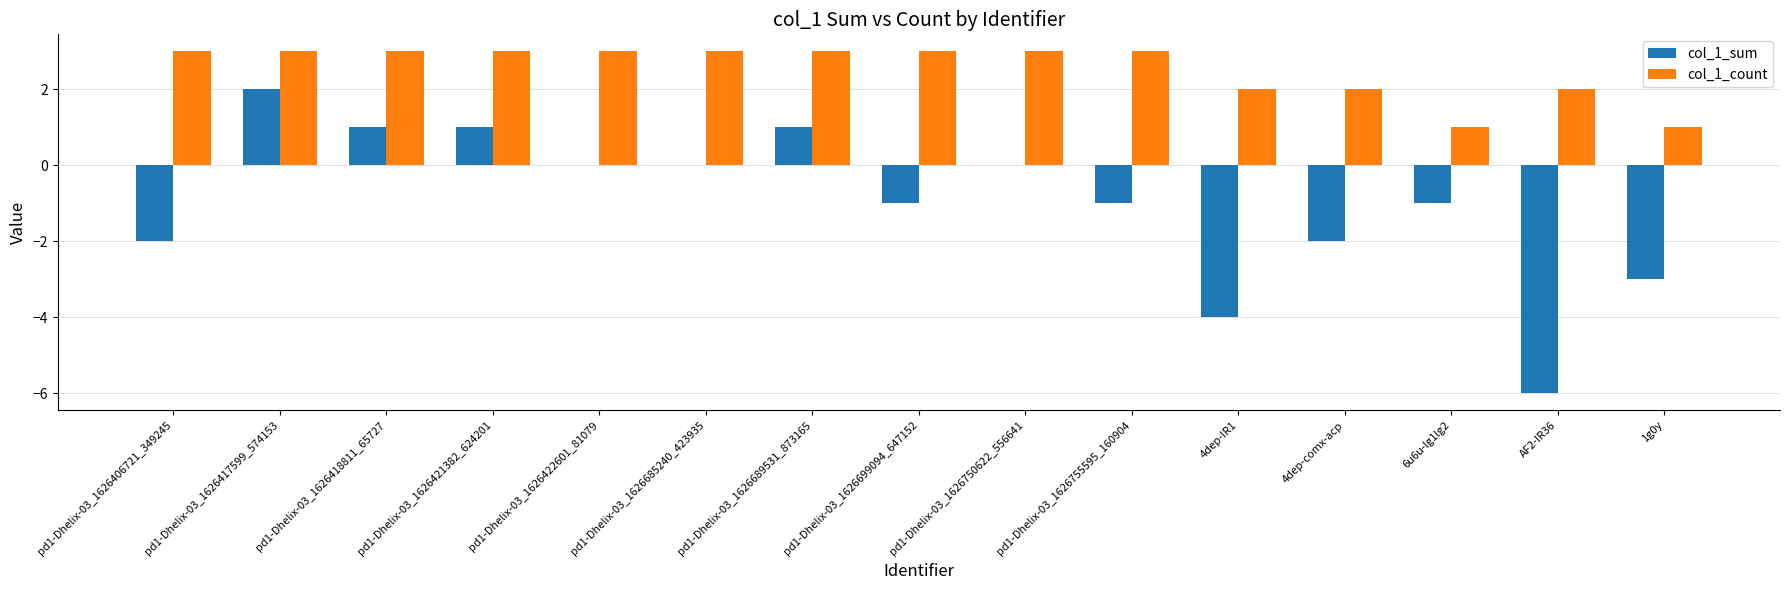

Between pd1-Dhelix-03_1626699094_647152 and pd1-Dhelix-03_1626750622_556641, which series saw the biggest shift?

col_1_sum